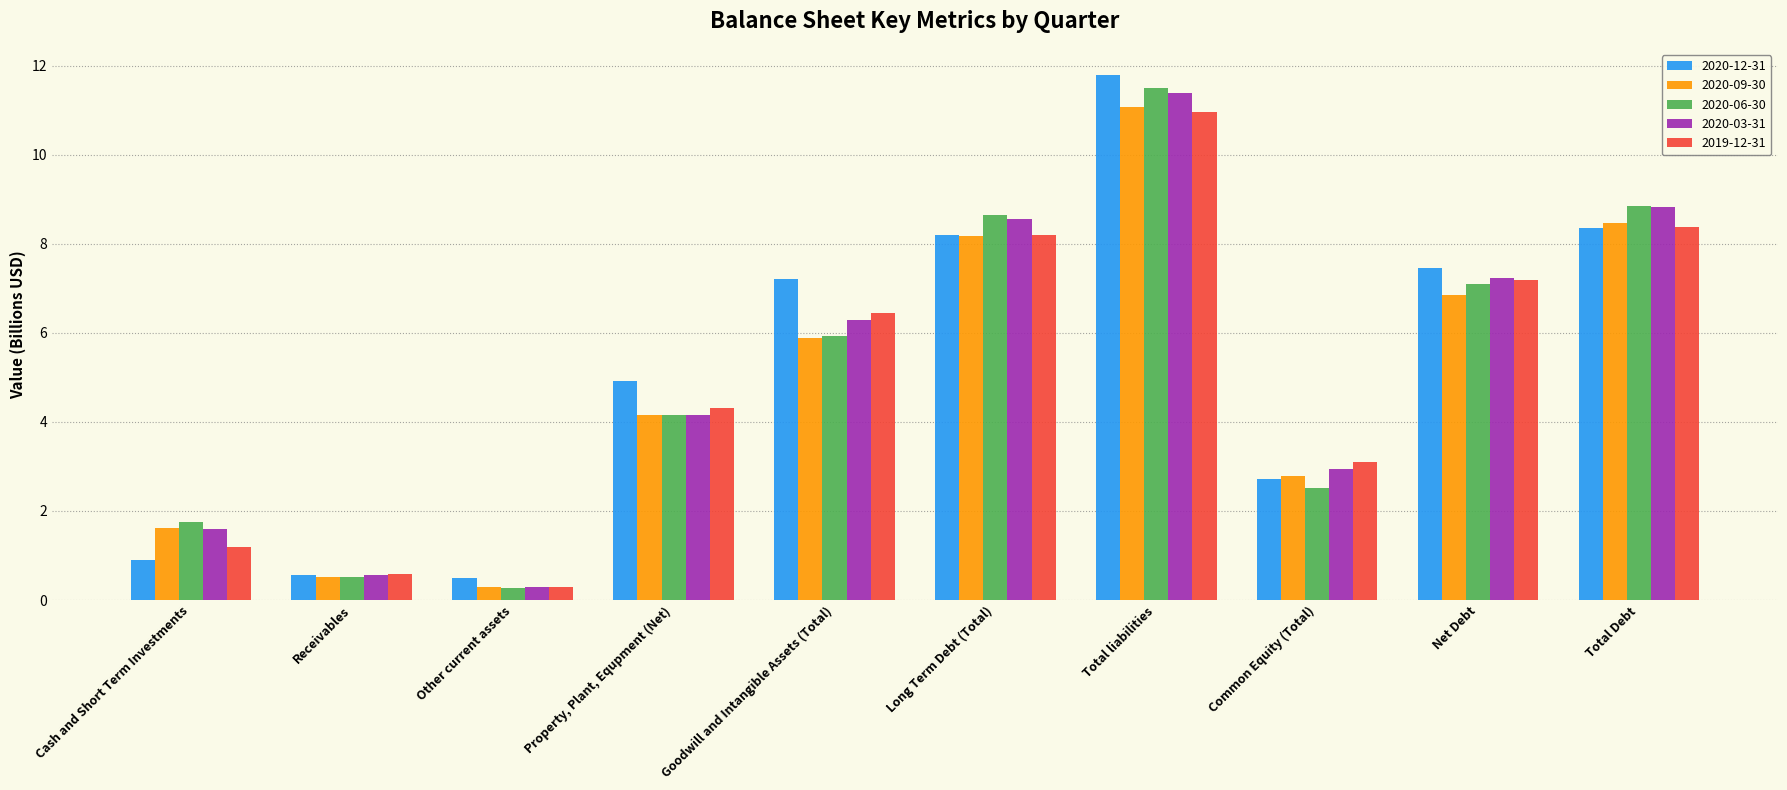

At how many categories does at least one series exceed 8?

3